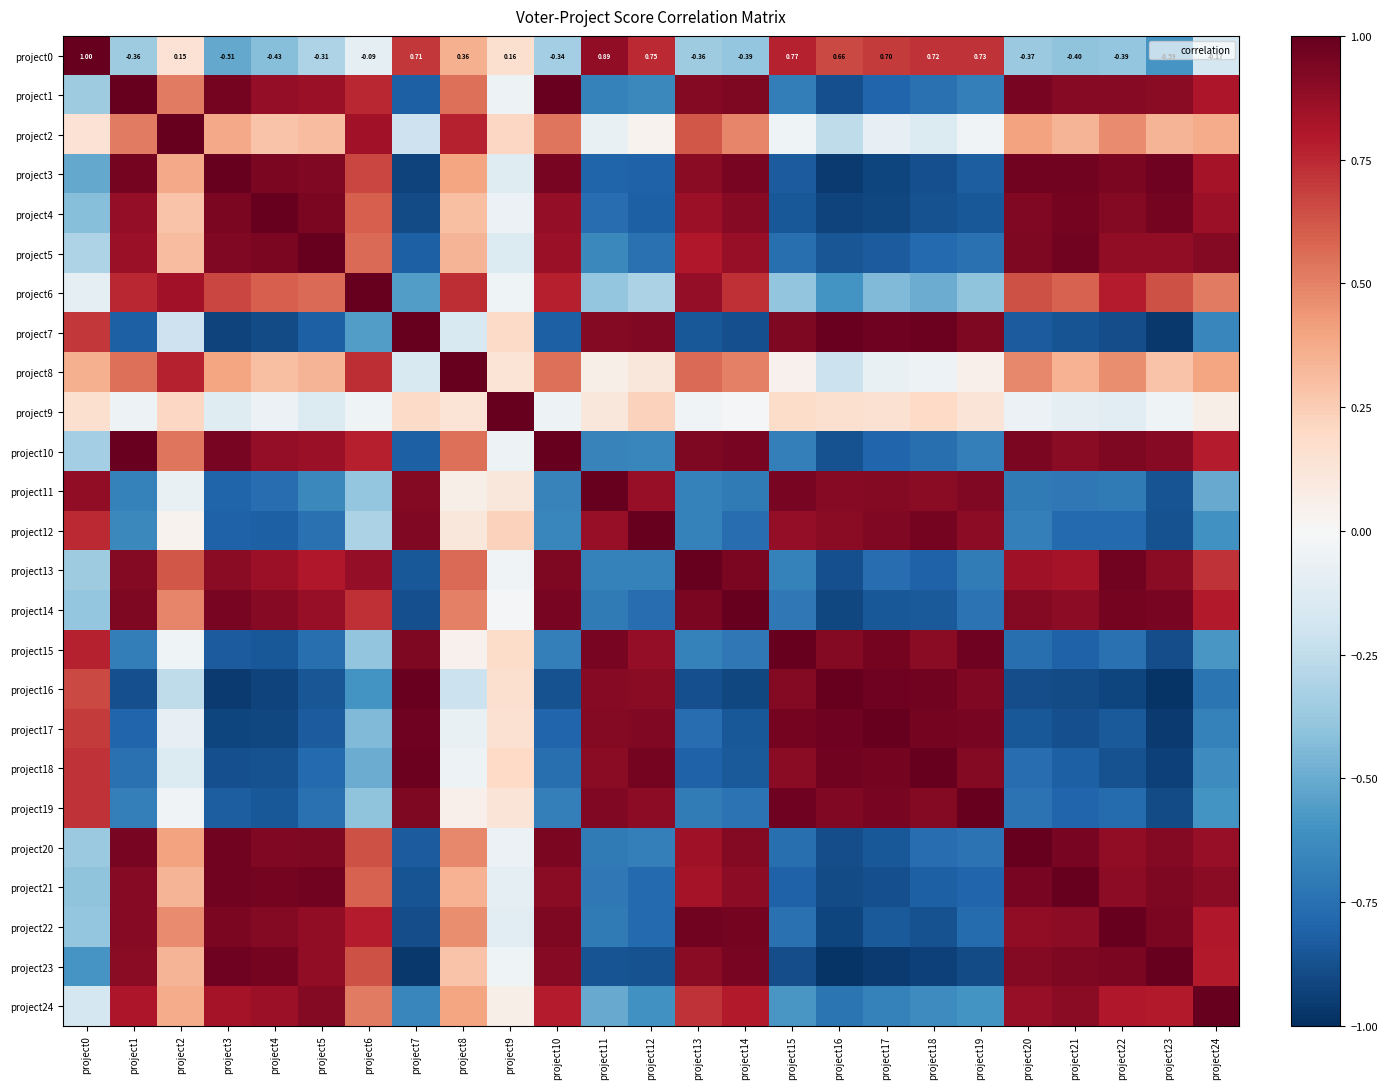

Rank the series at project20 from lowest to highest value.

project16, project17, project7, project18, project15, project19, project11, project12, project0, project9, project2, project8, project6, project13, project24, project22, project14, project23, project4, project5, project10, project21, project1, project3, project20